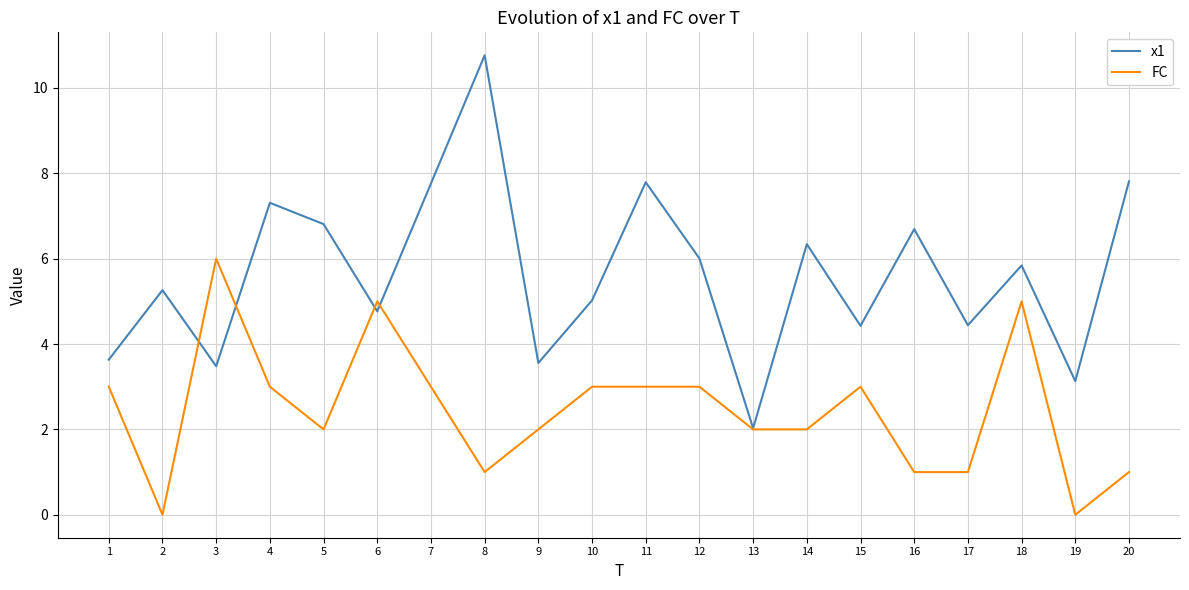

The FC series shows 1.3 at 15. True or false?

False